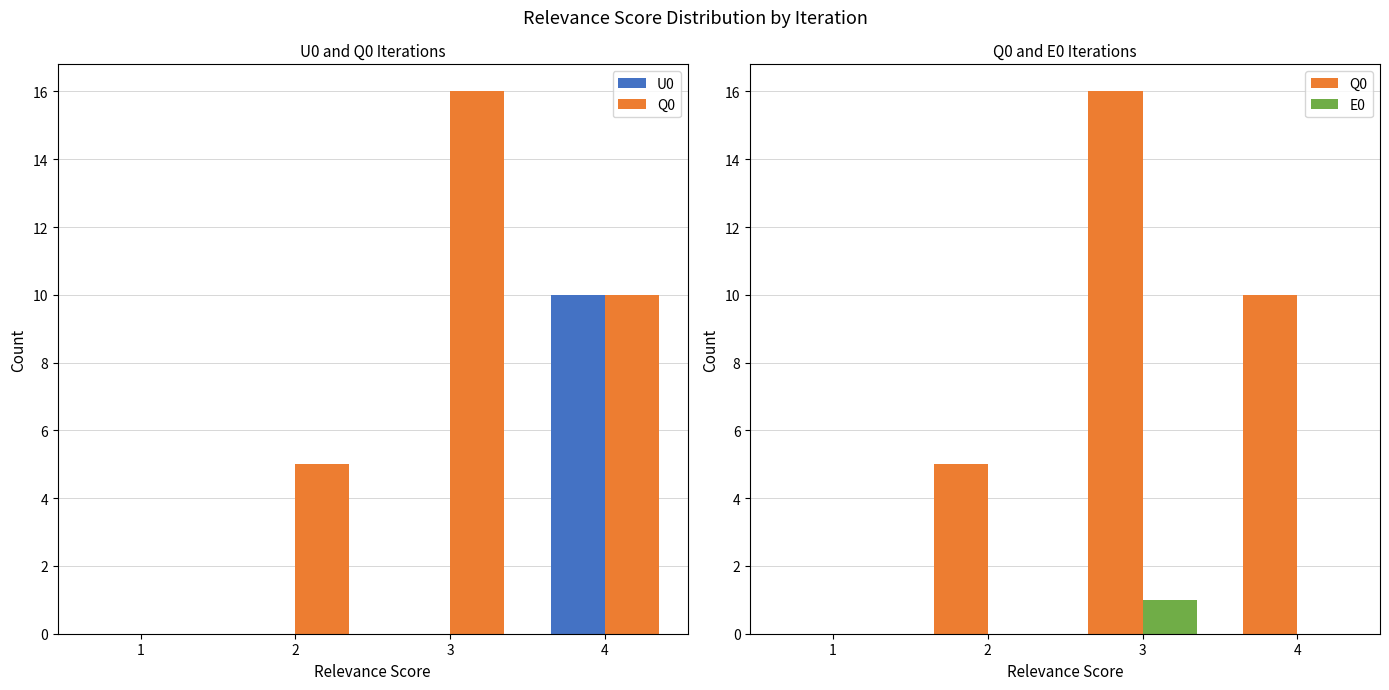

Reading left to right, extract all data points from this chart.

U0: 0	0	0	10
Q0: 0	5	16	10
E0: 0	0	1	0